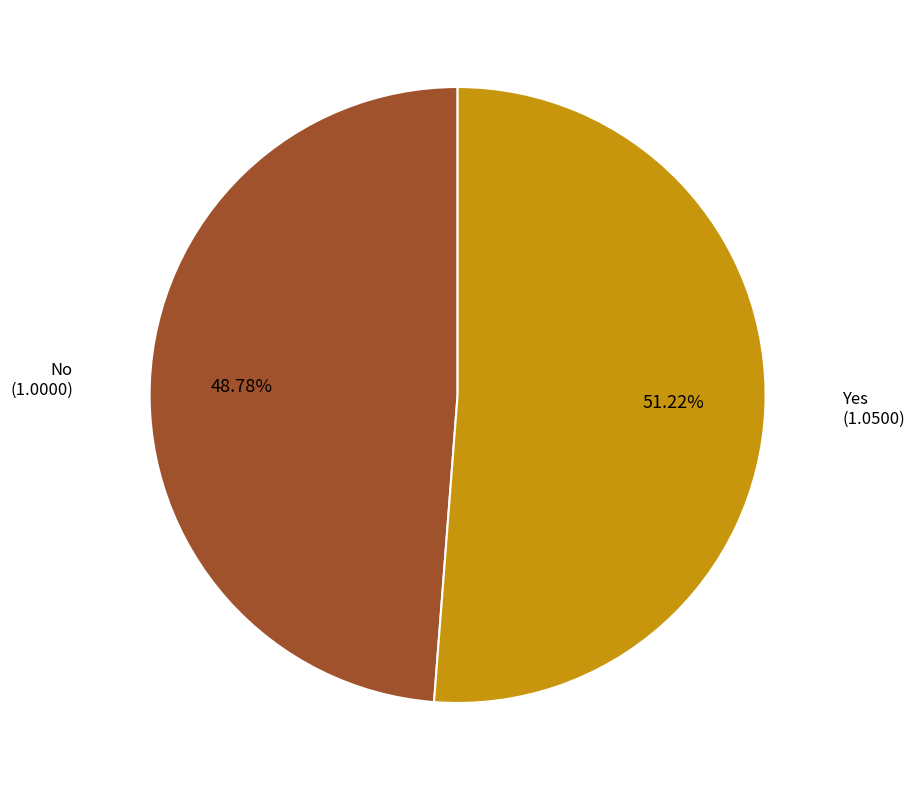

Is there a majority slice in this chart?

Yes